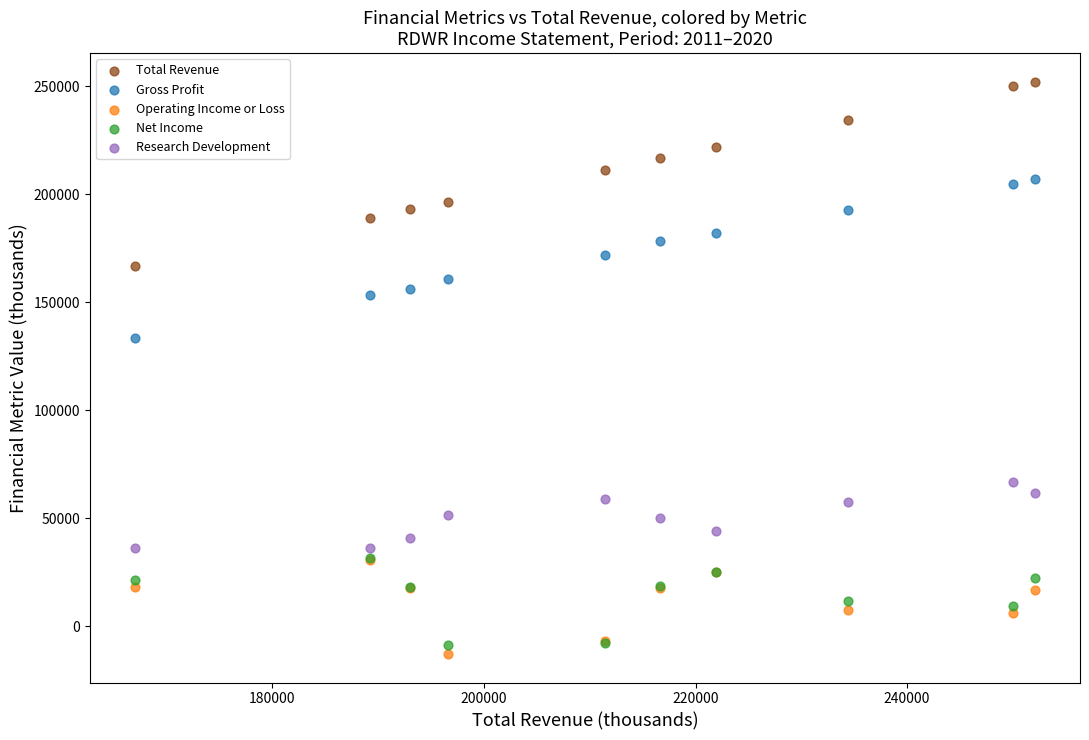

Across all series, what Y value is closest to 119700?

133700